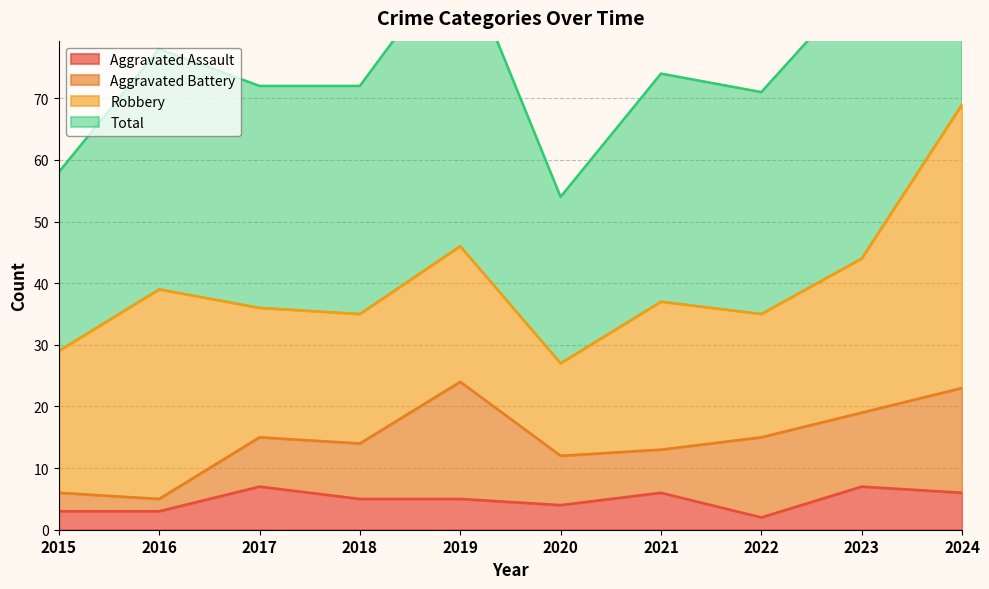

What is the value of the Total point at the 2nd from the left?

78